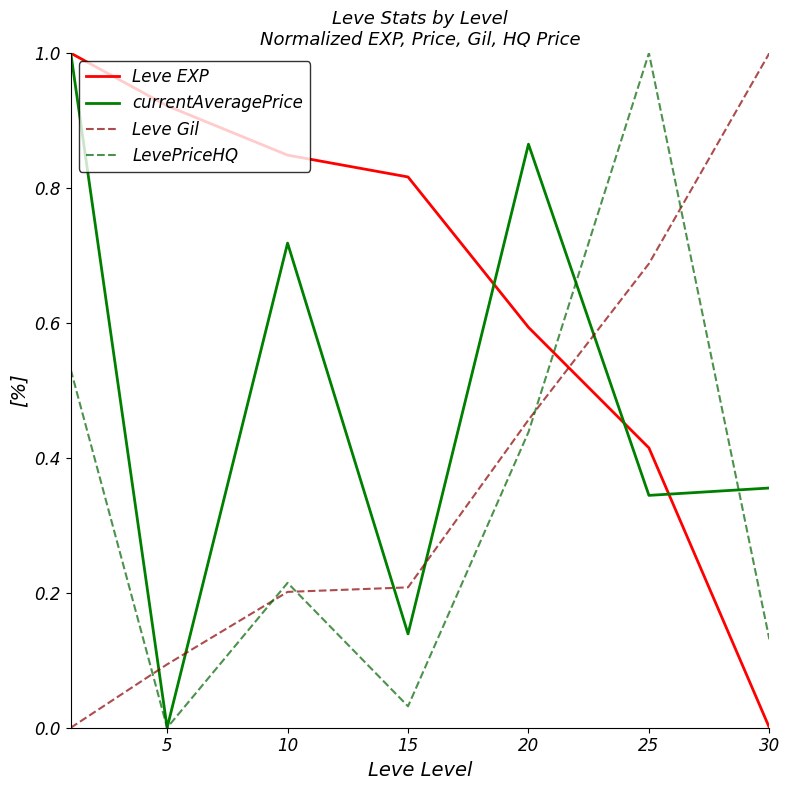

Which series has the largest total across all categories?

Leve EXP